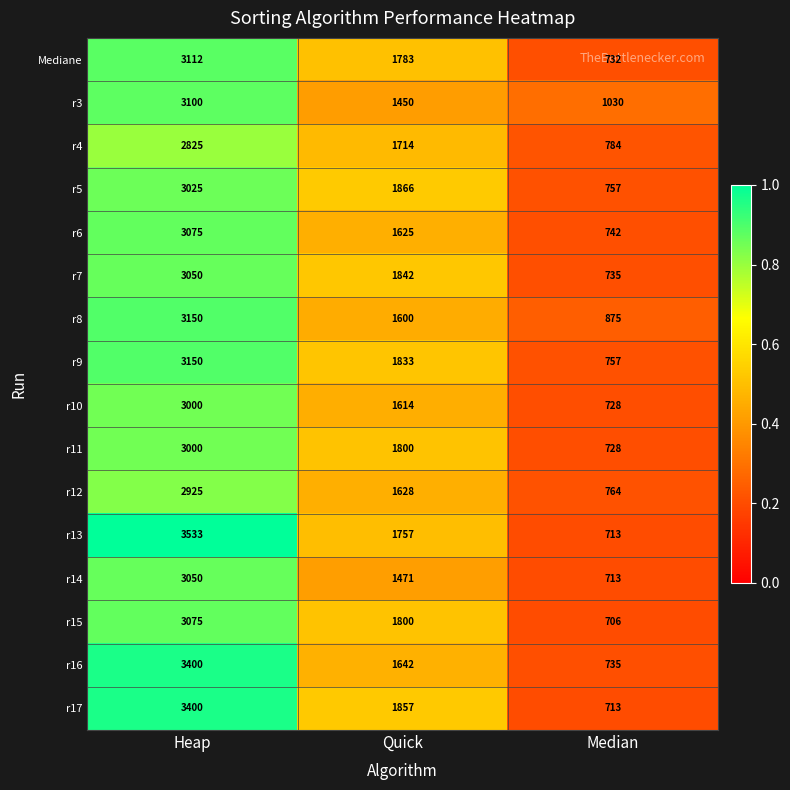

What is the difference between the highest and lowest values at Median?

324